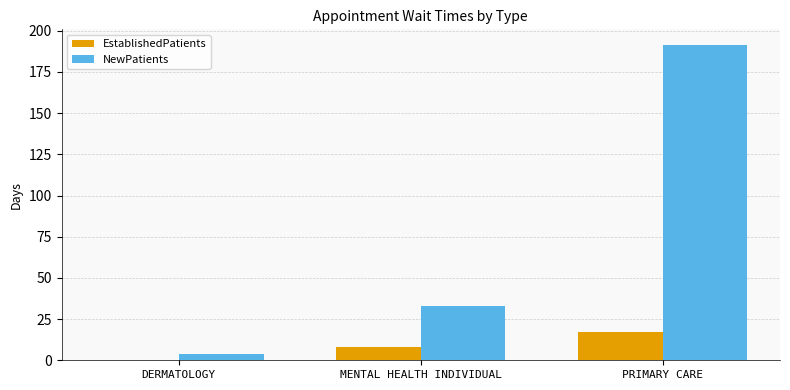

What is the sum of the EstablishedPatients values at PRIMARY CARE and MENTAL HEALTH INDIVIDUAL?

25.2